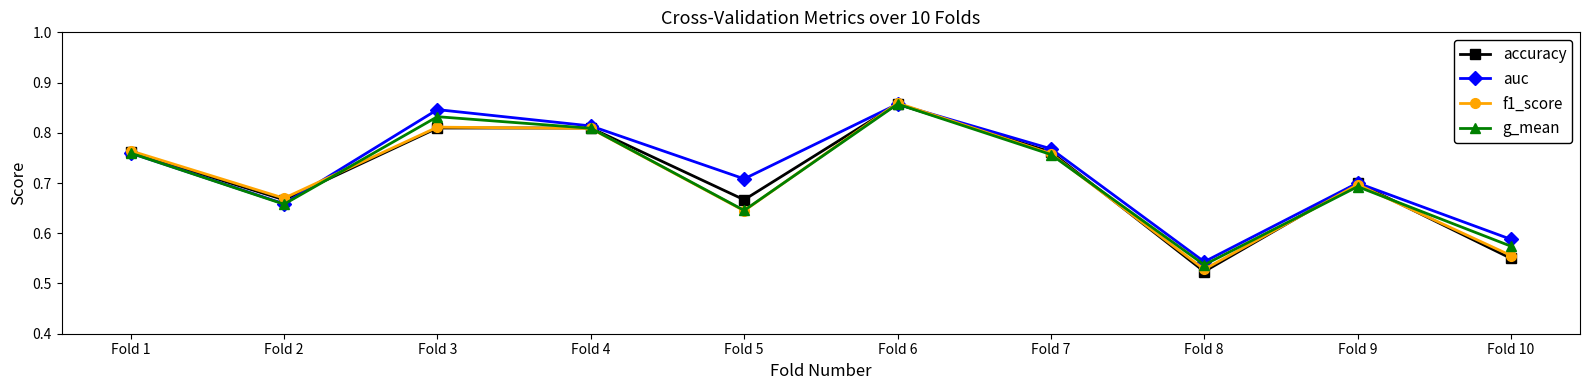

Does the chart have visible grid lines?

No